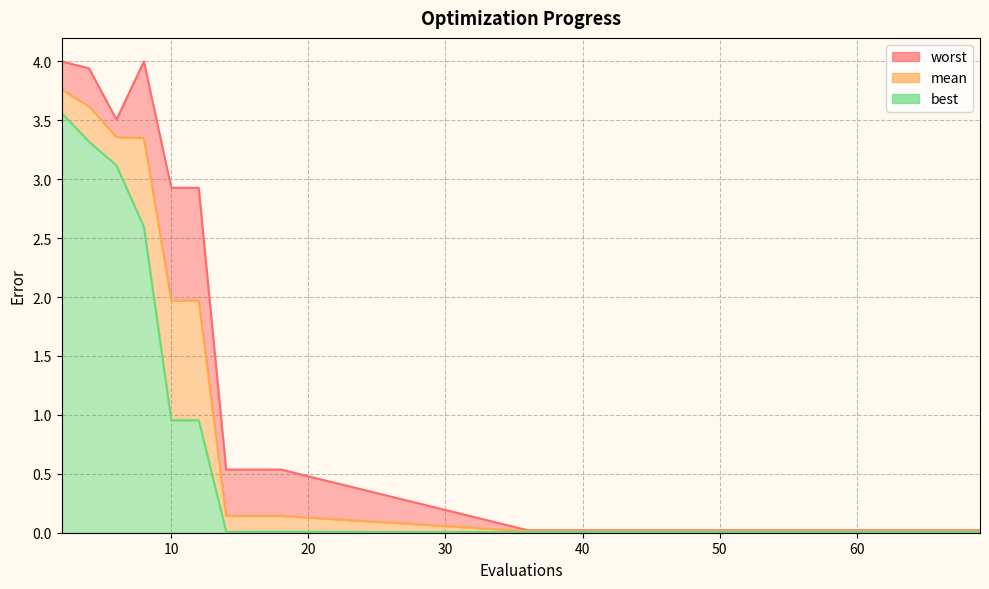

What are all the series names shown in the legend?

mean, best, worst